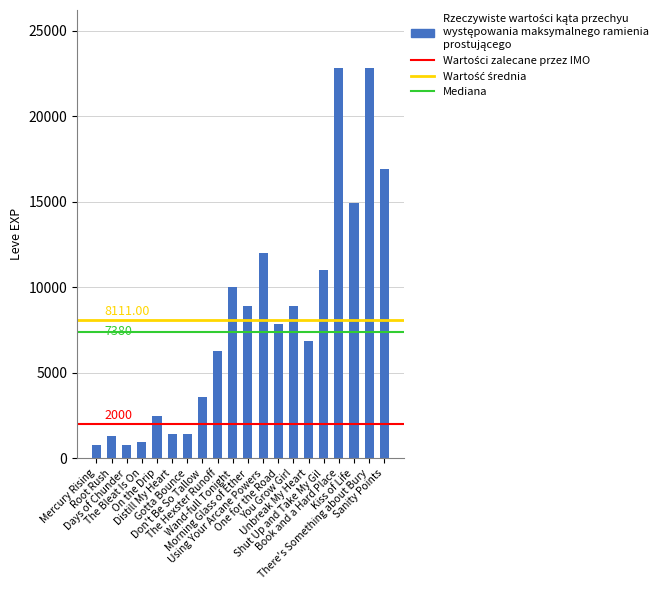

What is the sum of all values?

162220